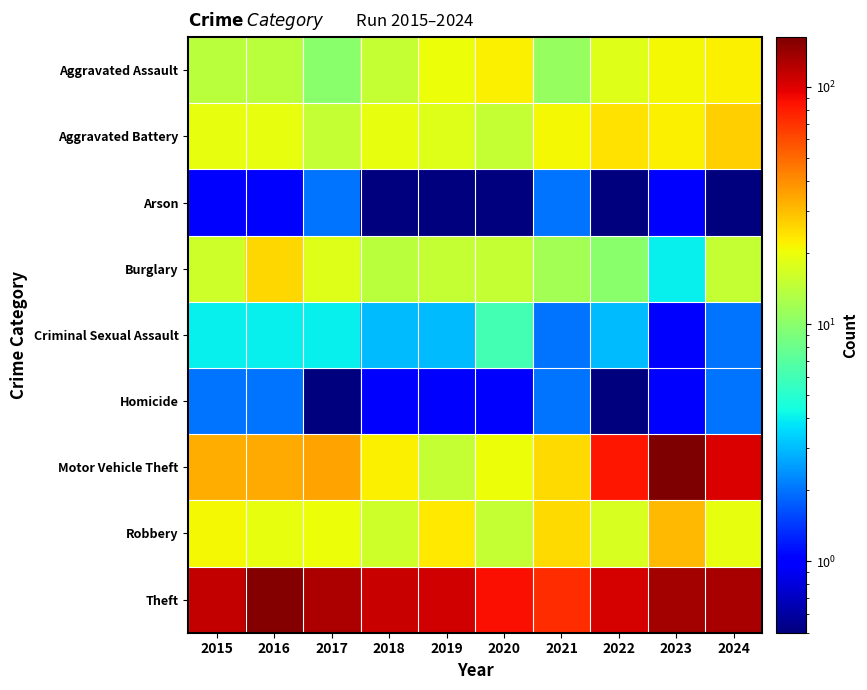

What is the greatest value displayed?

162.0